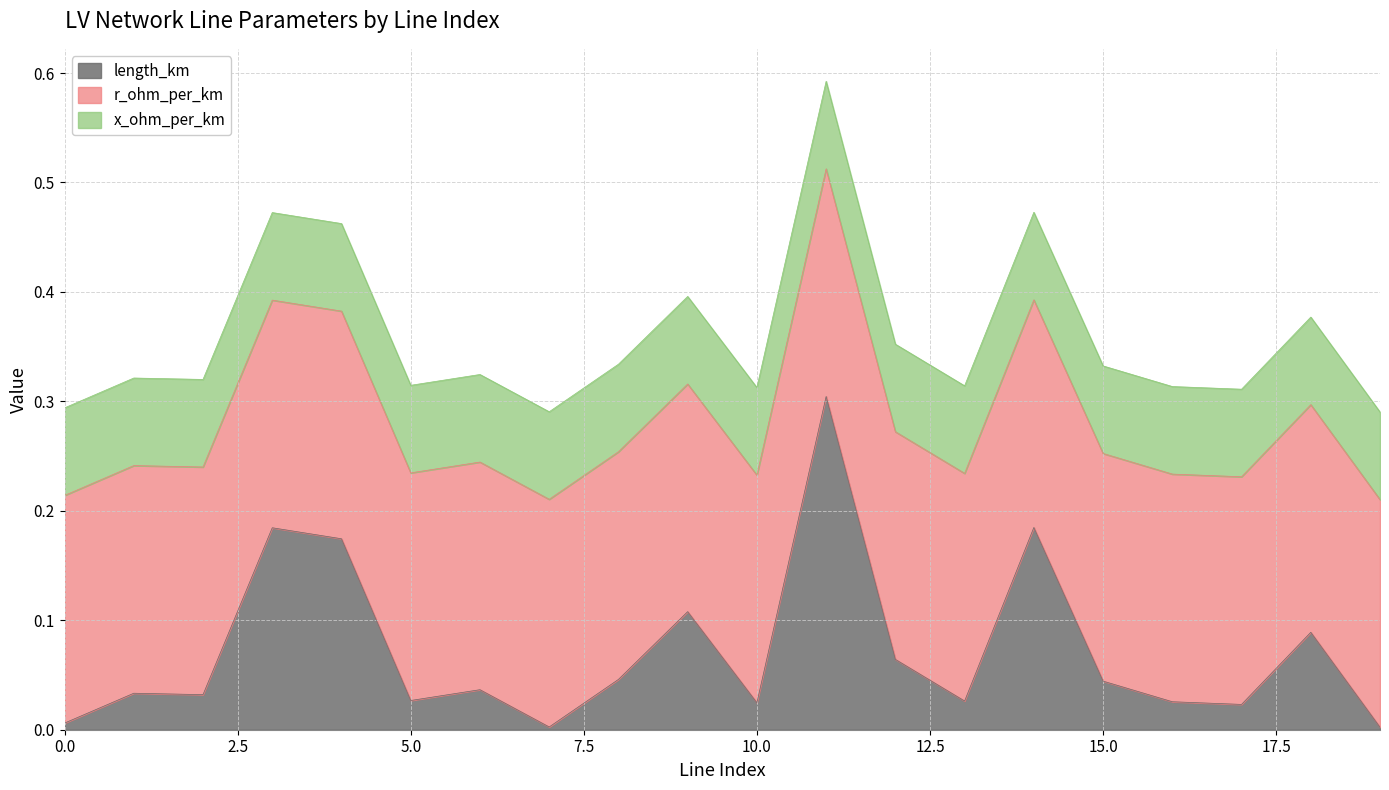

The x_ohm_per_km series shows 0.1 at 8. True or false?

True